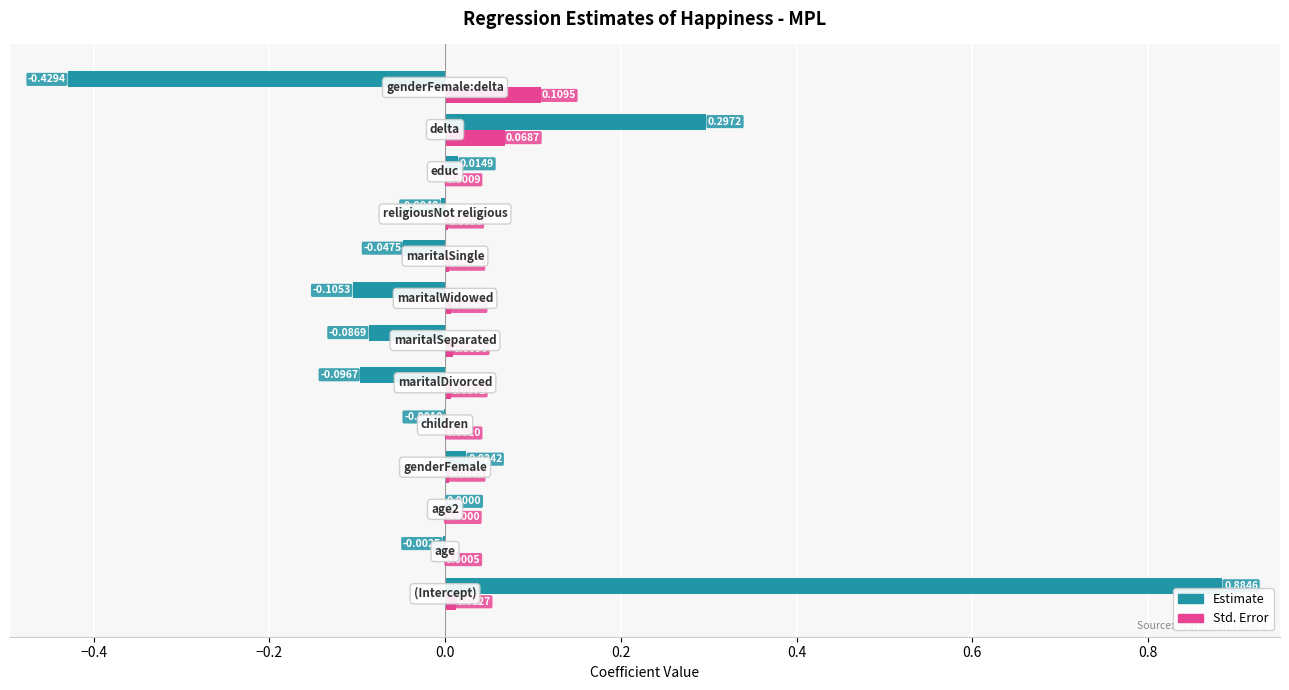

Which series has the largest total across all categories?

Estimate